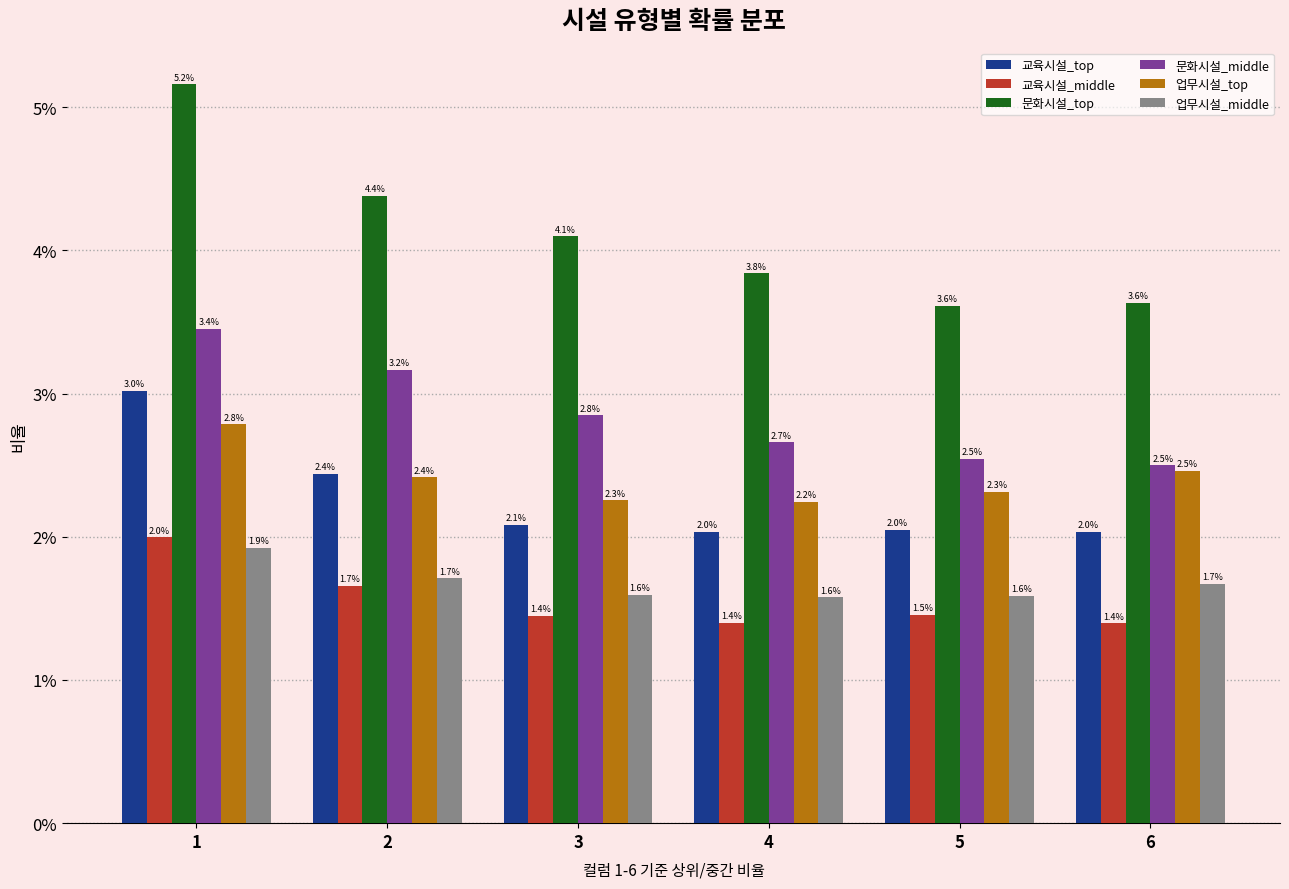

Which category has the highest value in the 문화시설_middle series?

1